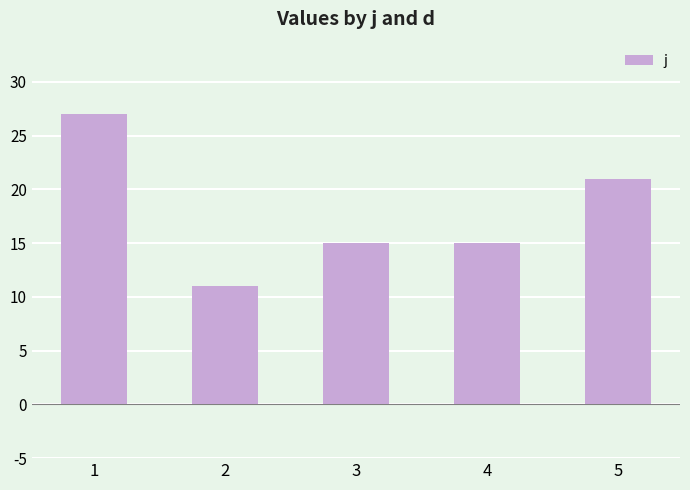

What is the value of the 1st bar from the left?

27